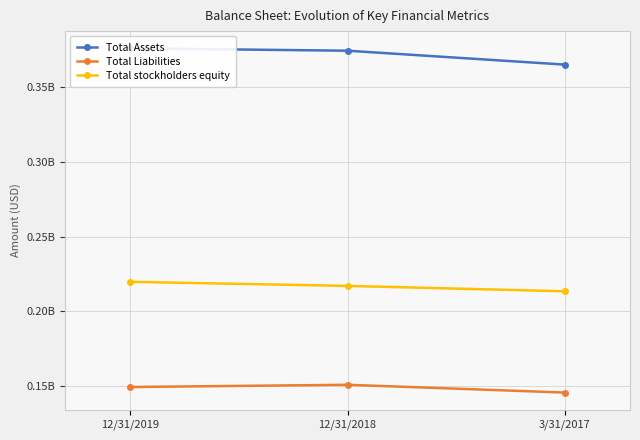

What is the greatest value displayed?

376130000